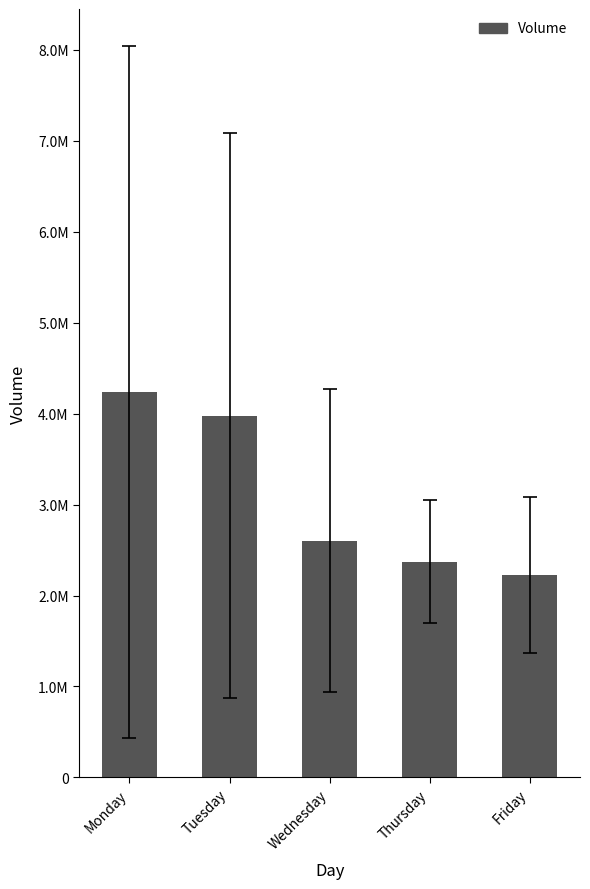

List the labels in order of value, largest first.

Monday, Tuesday, Wednesday, Thursday, Friday